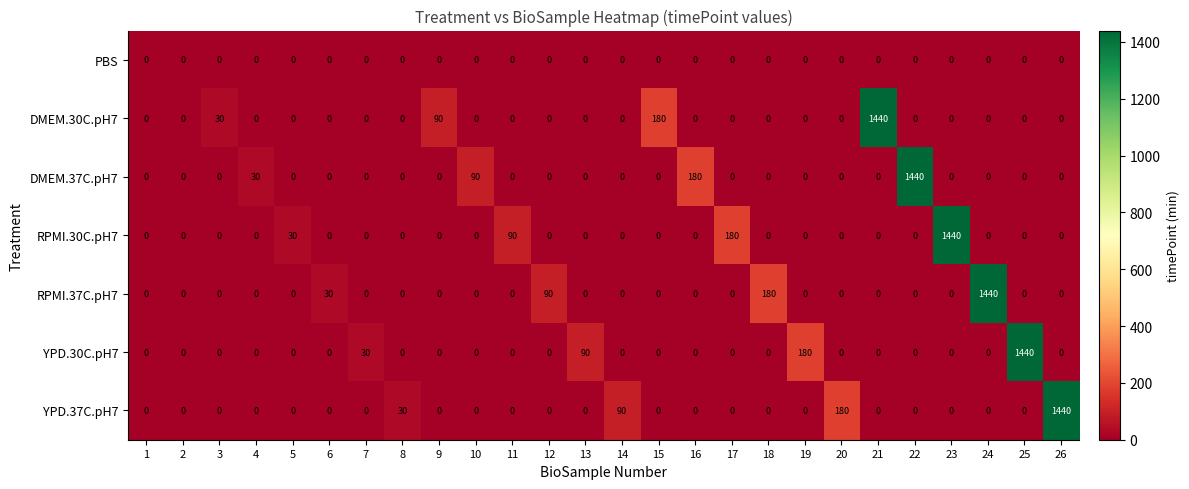

At how many categories does at least one series exceed 837?

6